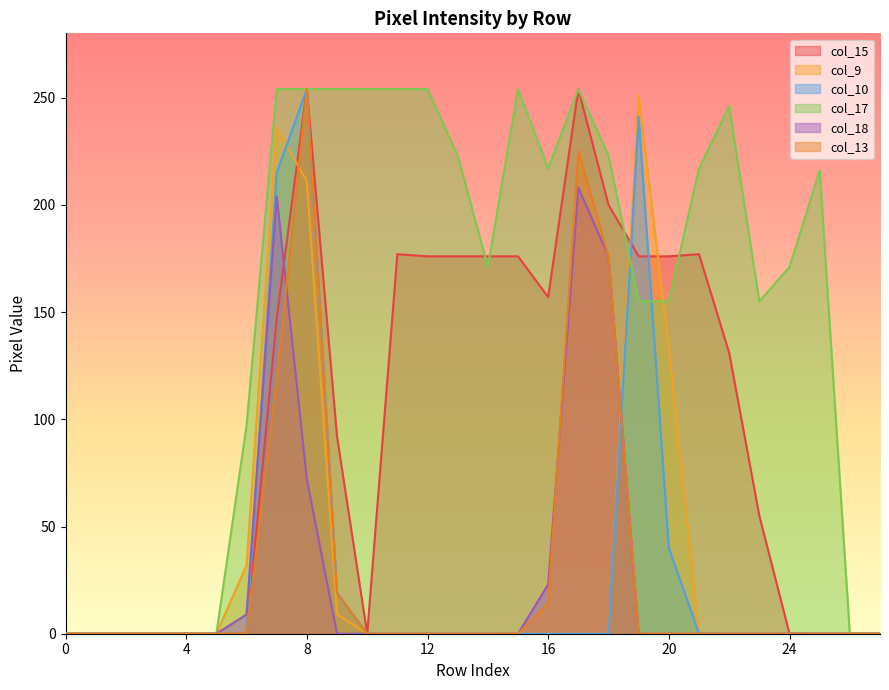

What is the difference between the maximum and minimum values in the col_15 series?

254